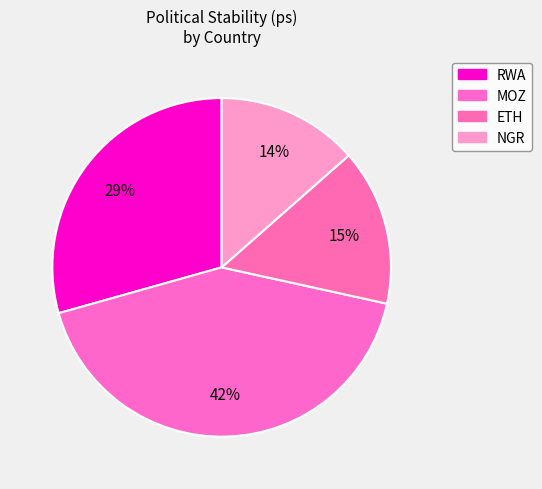

Does RWA represent more than half of the total?

No